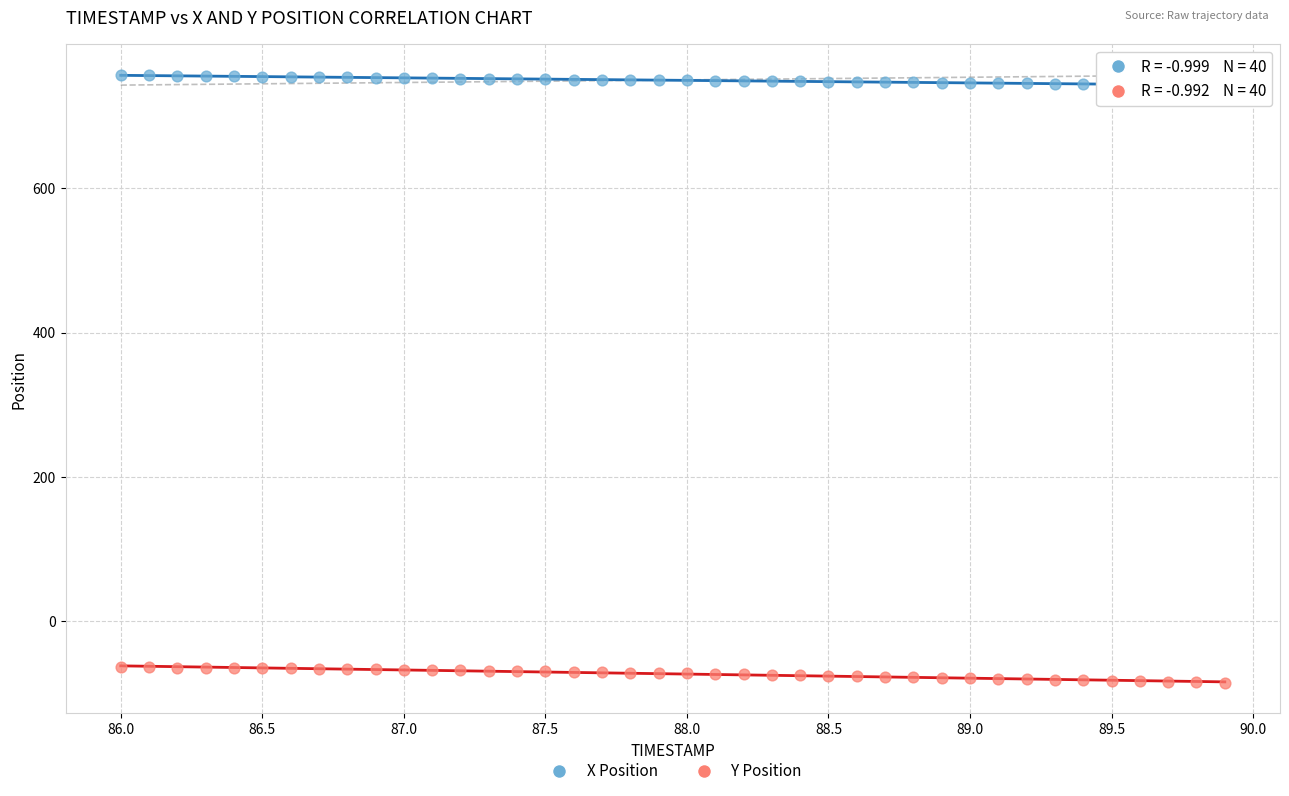

Across all data points, what is the range of Y values (max minus min)?

842.3